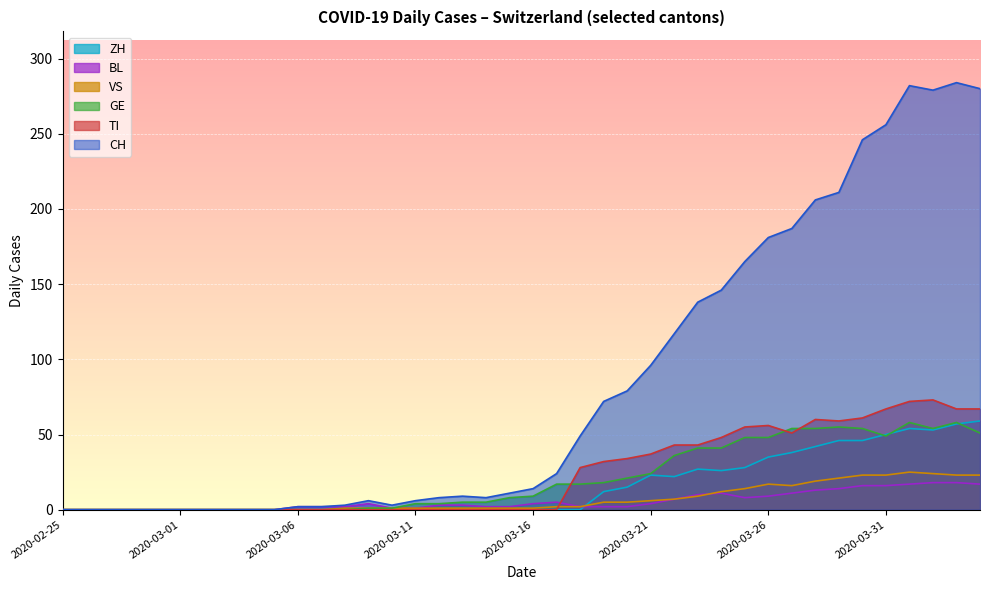

Which series has the largest range (max minus min)?

CH